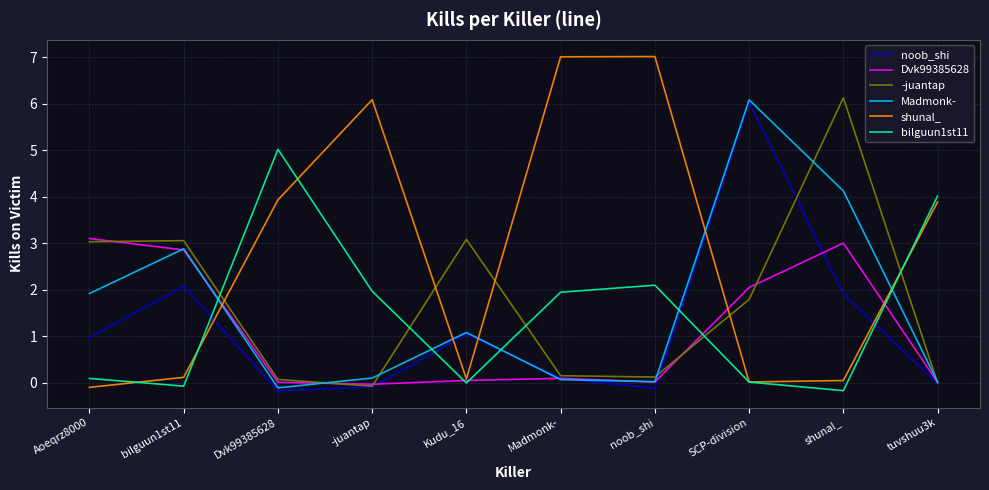

Which series has the widest spread of values?

shunal_